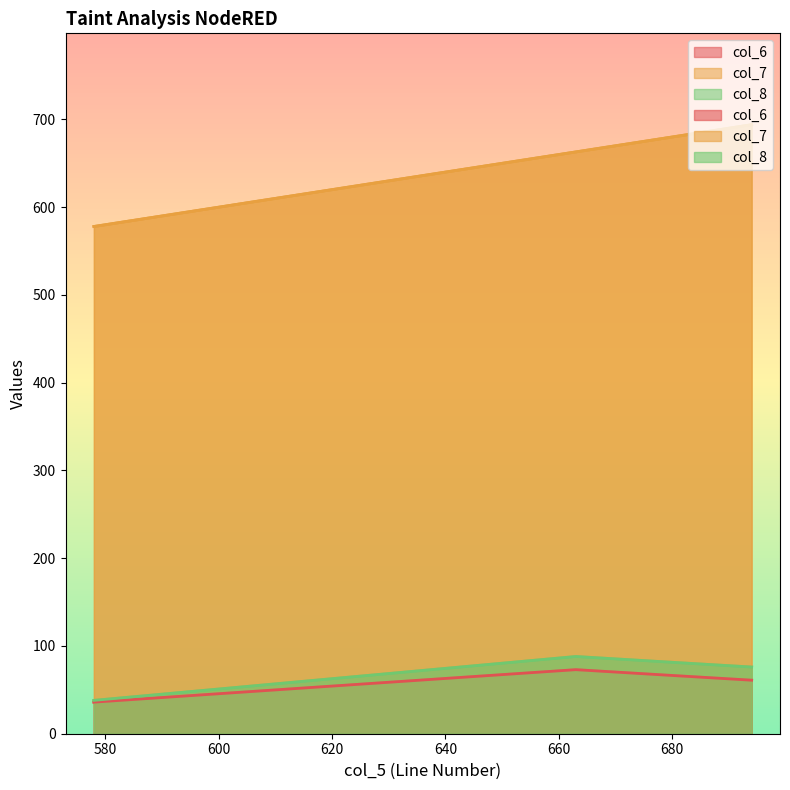

True or false: col_8 and col_6 intersect in this chart.

False